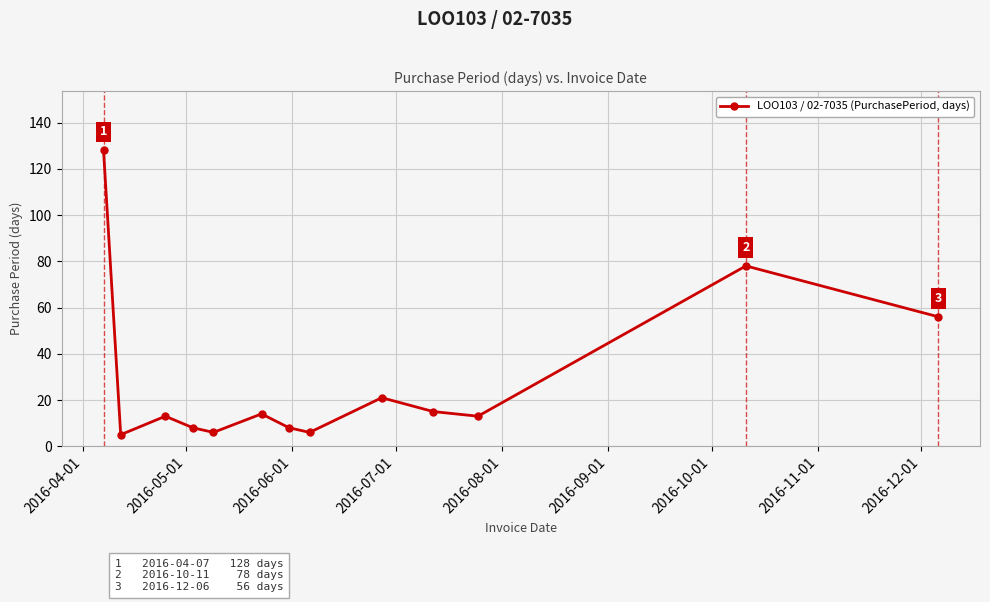

What is the greatest value displayed?

128